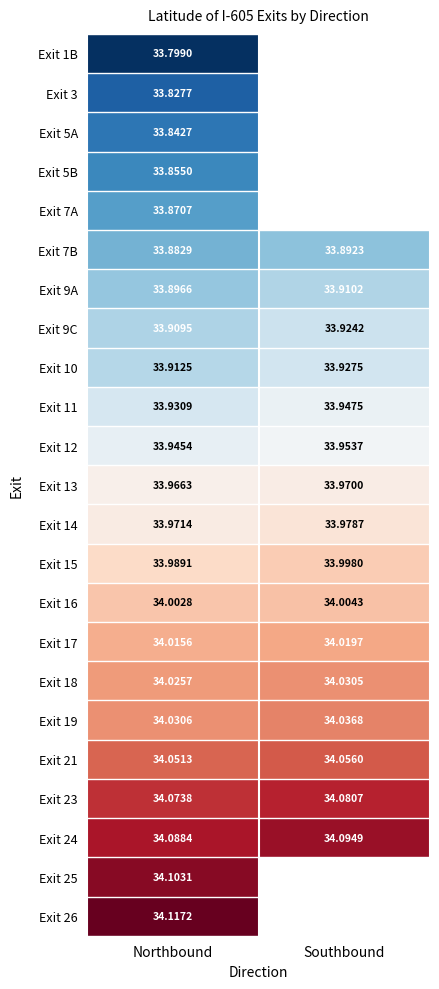

The value of Exit 11 at Southbound is 21.8. True or false?

False